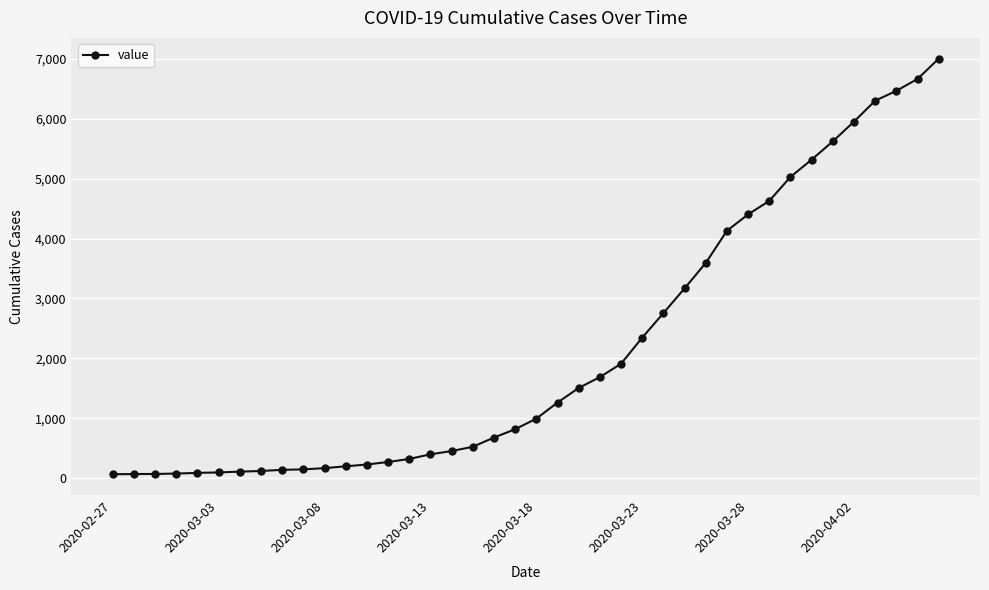

What is the sum of all values?

85740